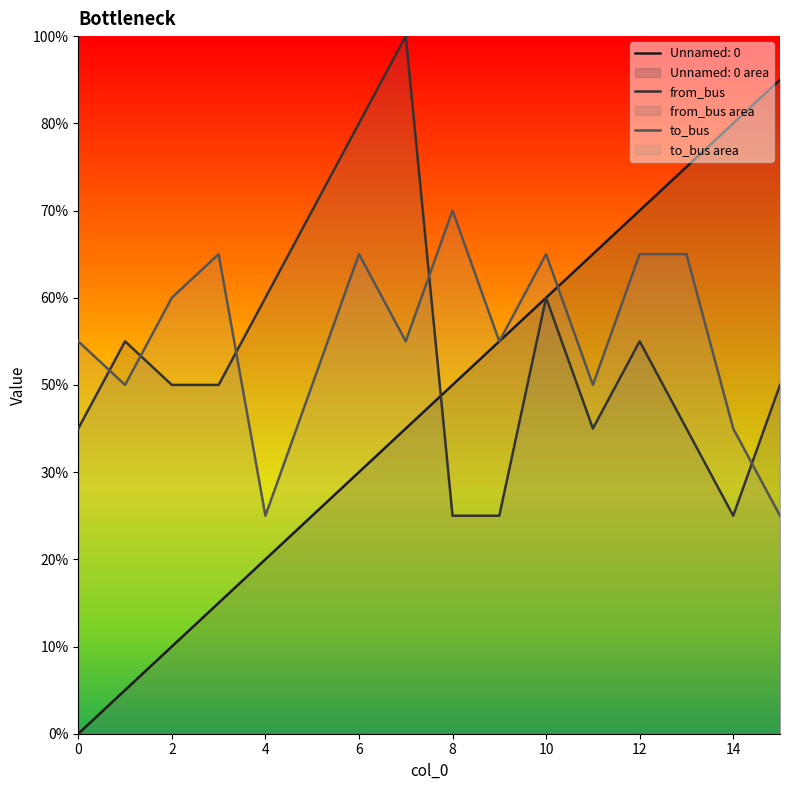

Rank the series by their maximum value, from lowest to highest.

to_bus, Unnamed: 0, from_bus